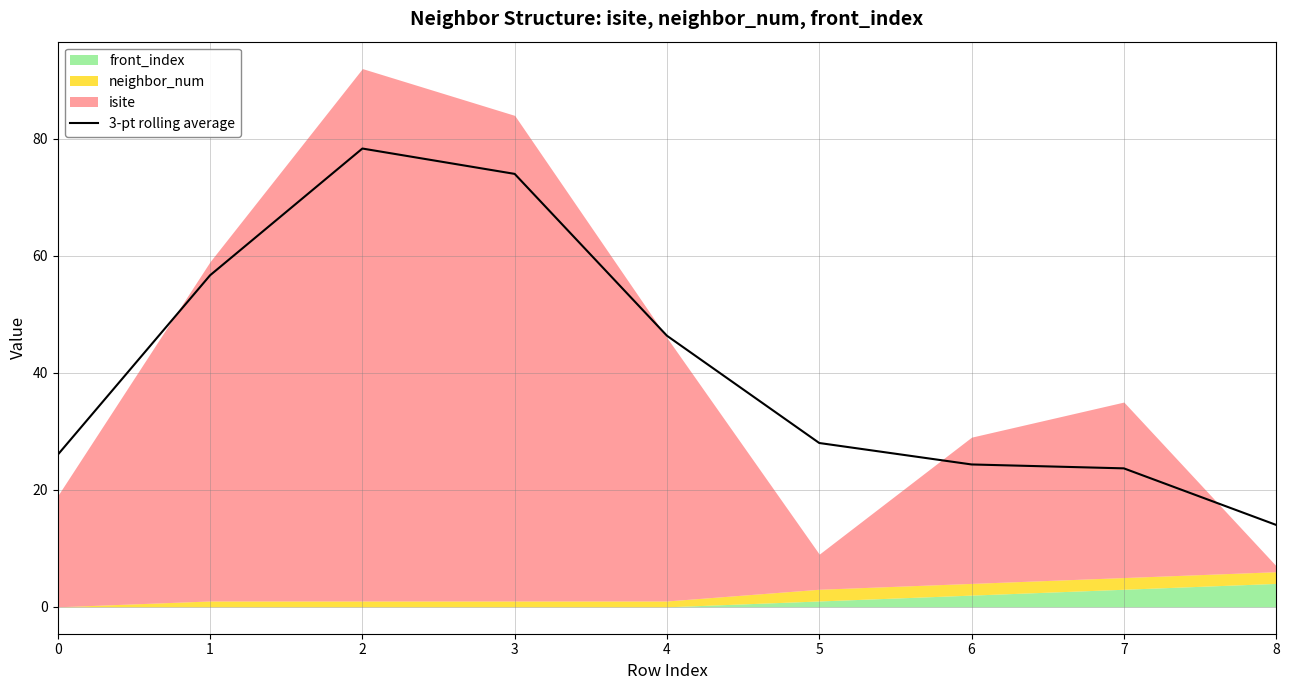

Does the chart display data point markers on the line(s)?

No